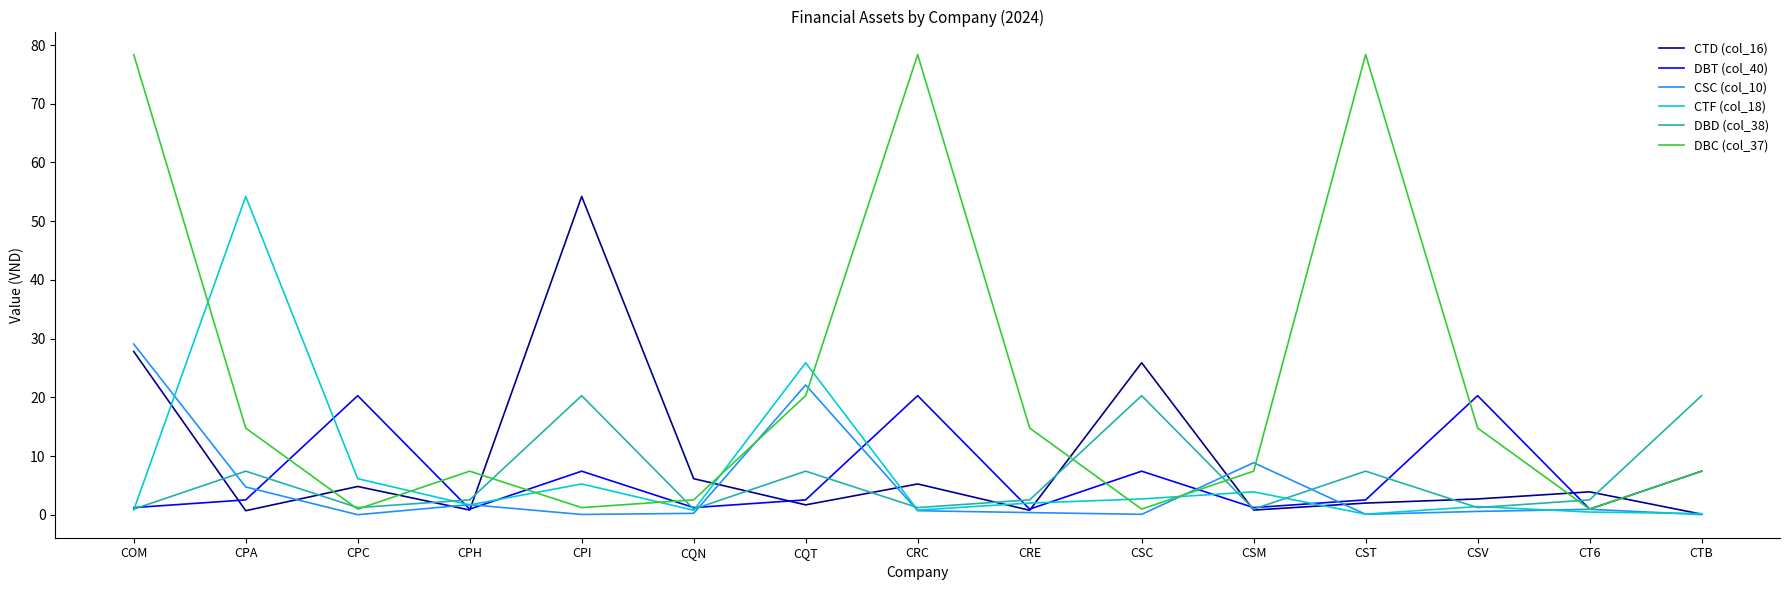

Between which two adjacent categories do CSC (col_10) and DBC (col_37) first intersect?

CQN and CQT